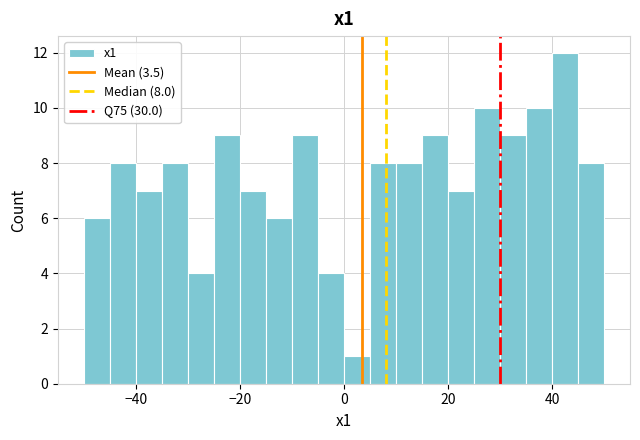

Read against the x-axis, roughly where is the centre of the tallest bar?

42